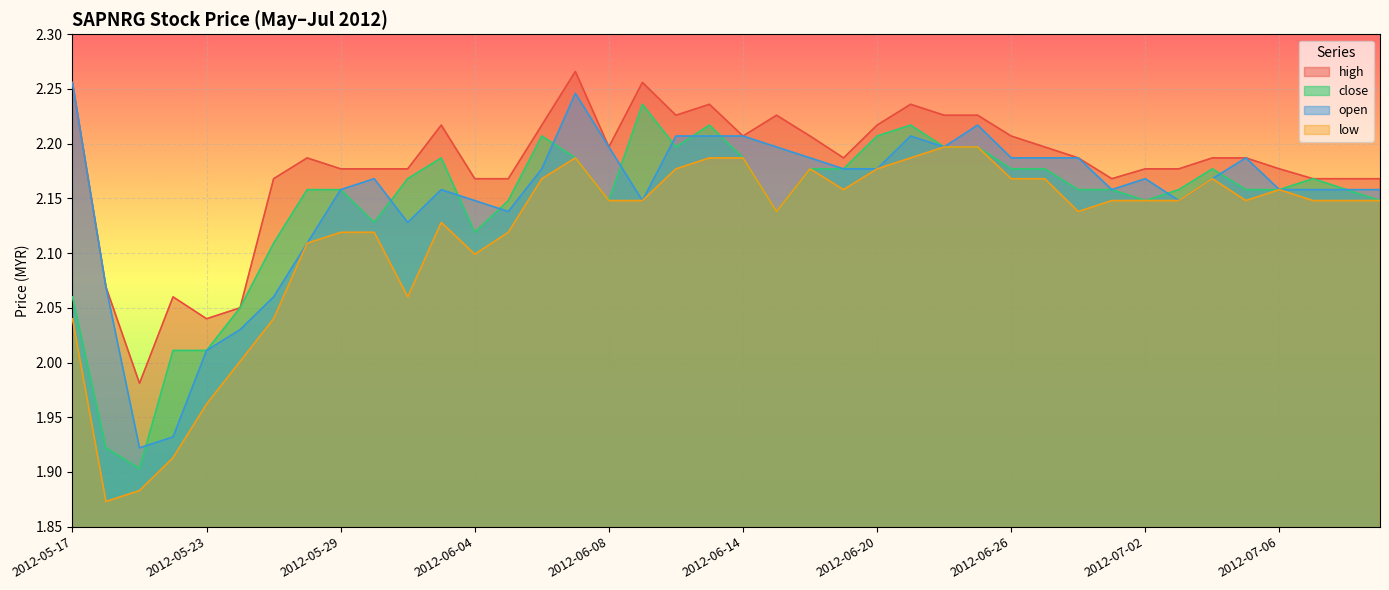

How many lines are shown in the chart?

4